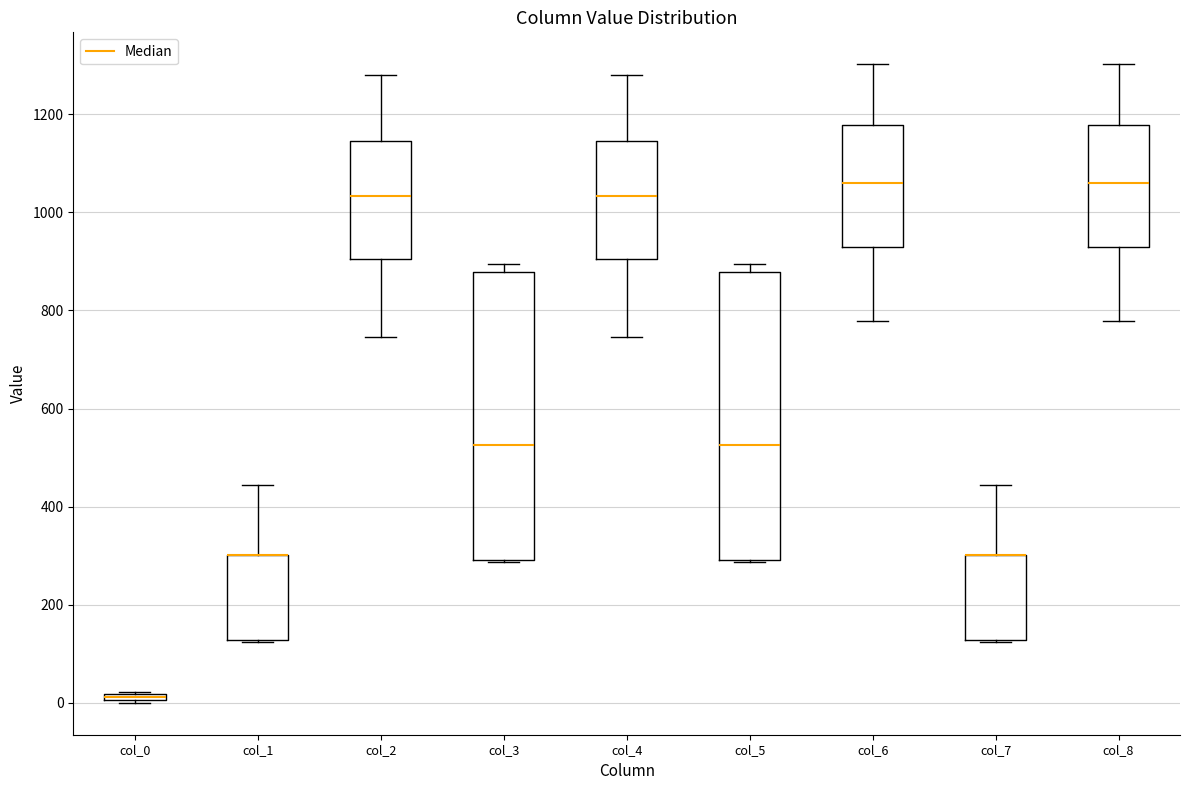

Where does the median line of the box for col_6 sit on the y-axis? The values are not printed on the chart, so give them approximately, as read against the axis.

1060